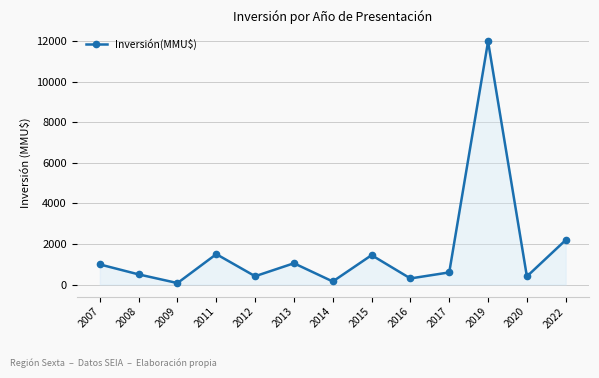

Read the value at 2015.

1450